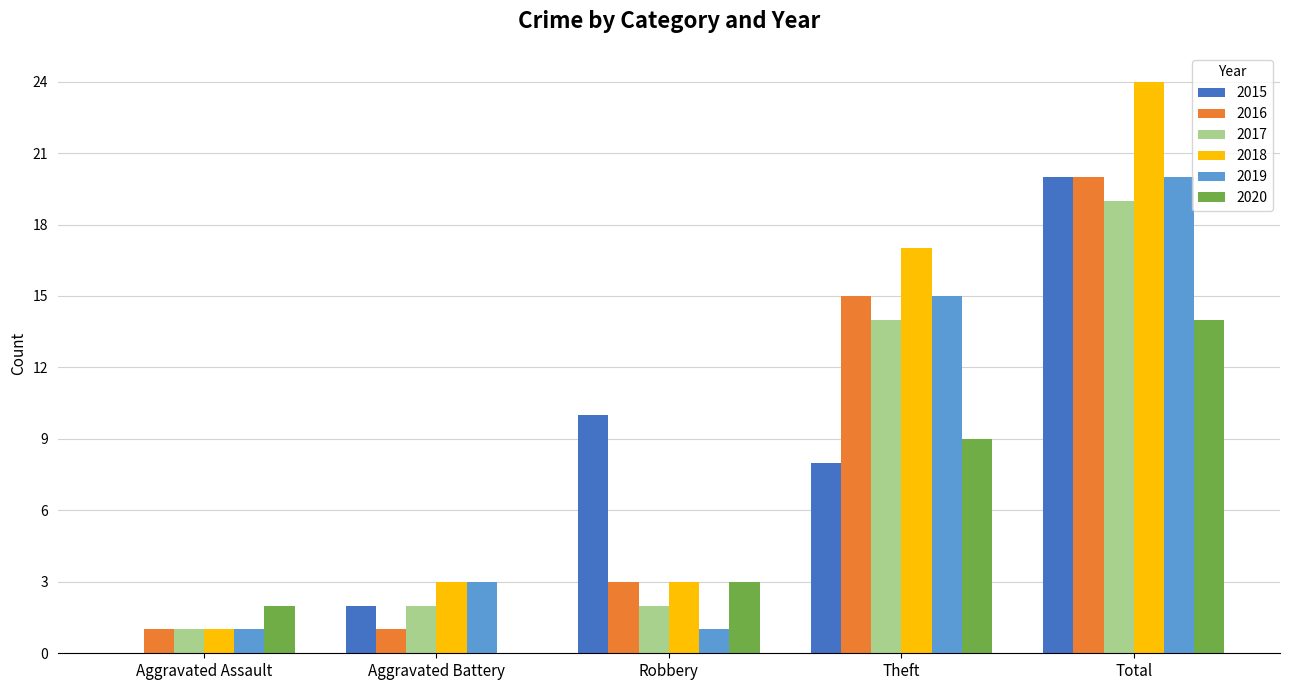

What is the sum of all 2017 values?

38